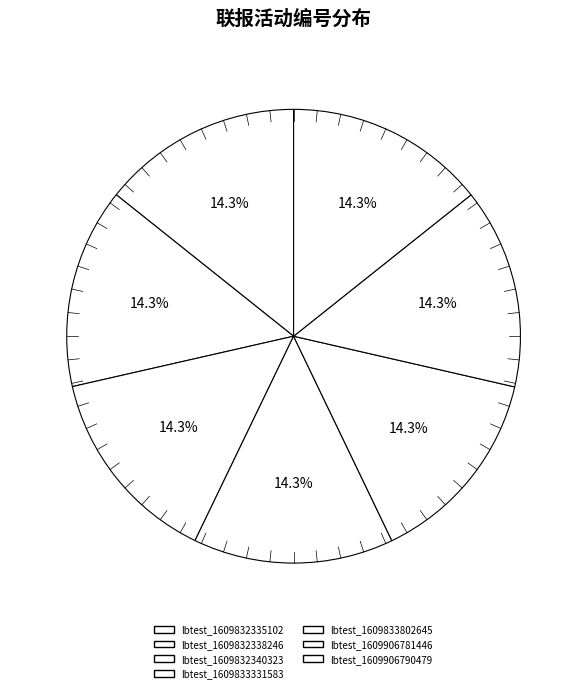

Is it true that lbtest_1609832335102 is 20% of the pie?

False